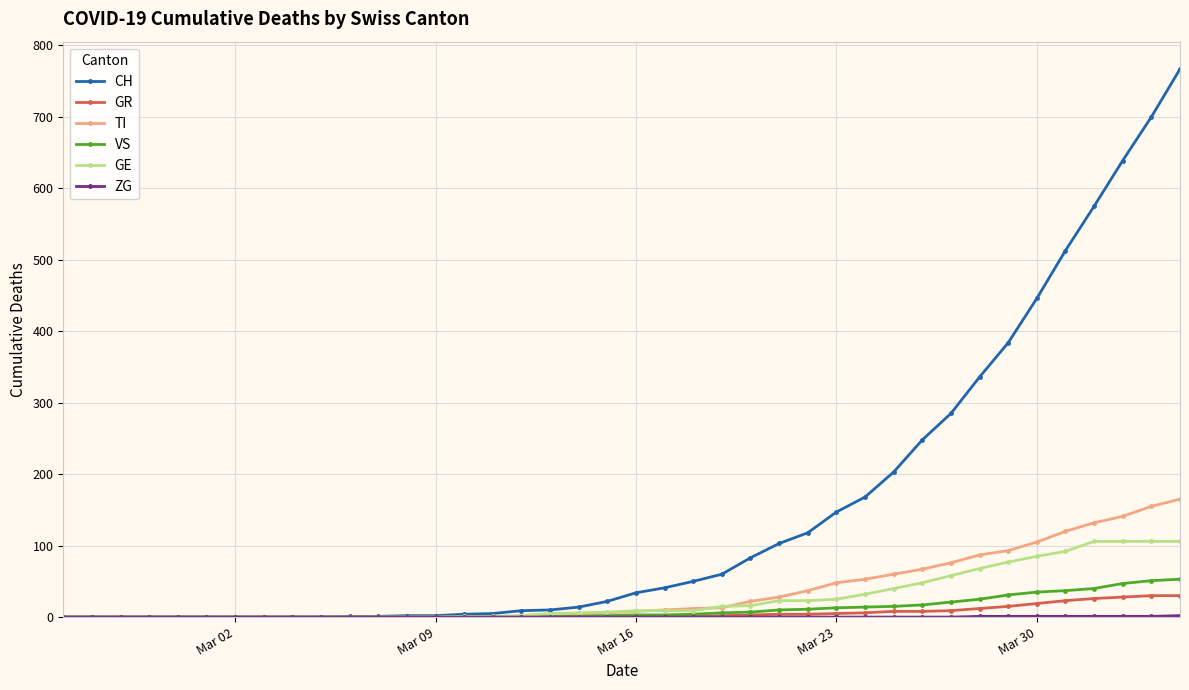

What is the difference between the second highest and minimum values in the GE series?

106